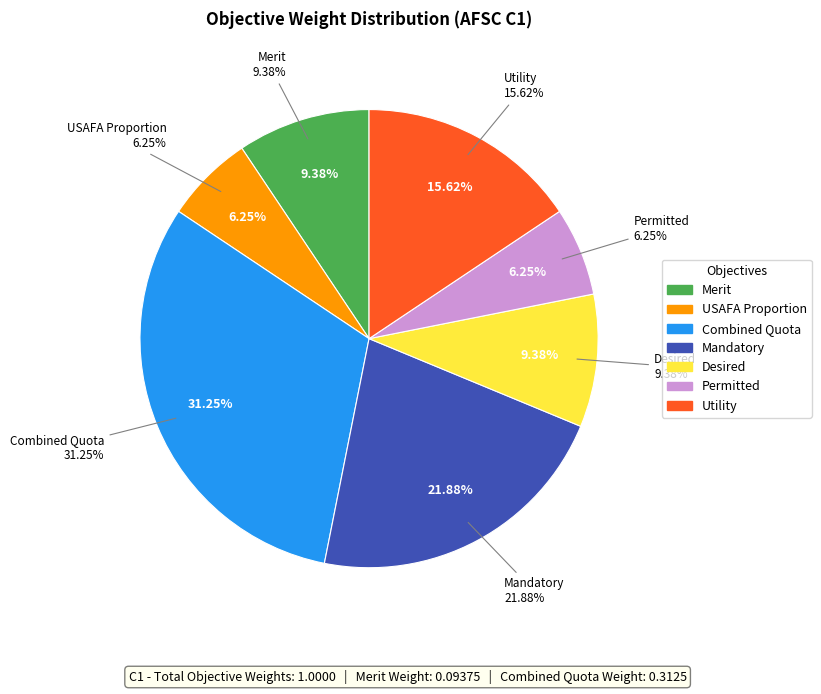

Between Merit and Desired, which is larger?

Merit